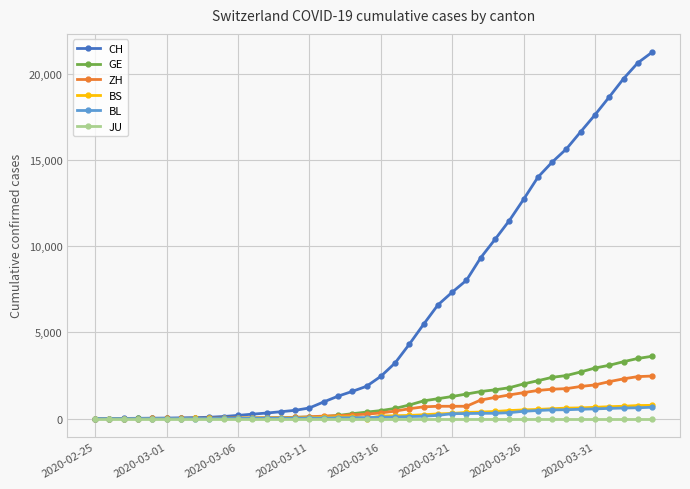

At how many categories does at least one series exceed 11897?

10